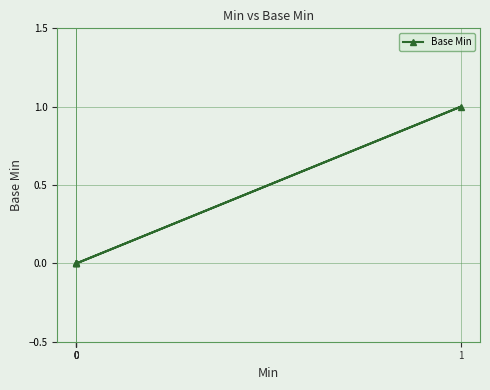

What is the difference between the maximum and minimum values?

1